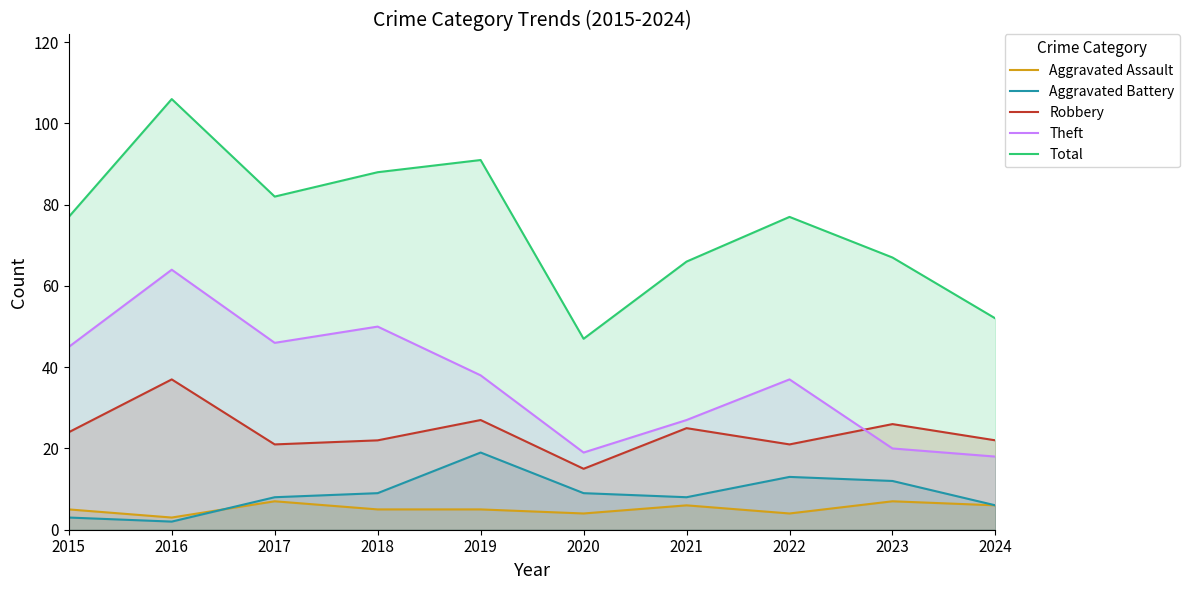

Which series has the widest spread of values?

Total